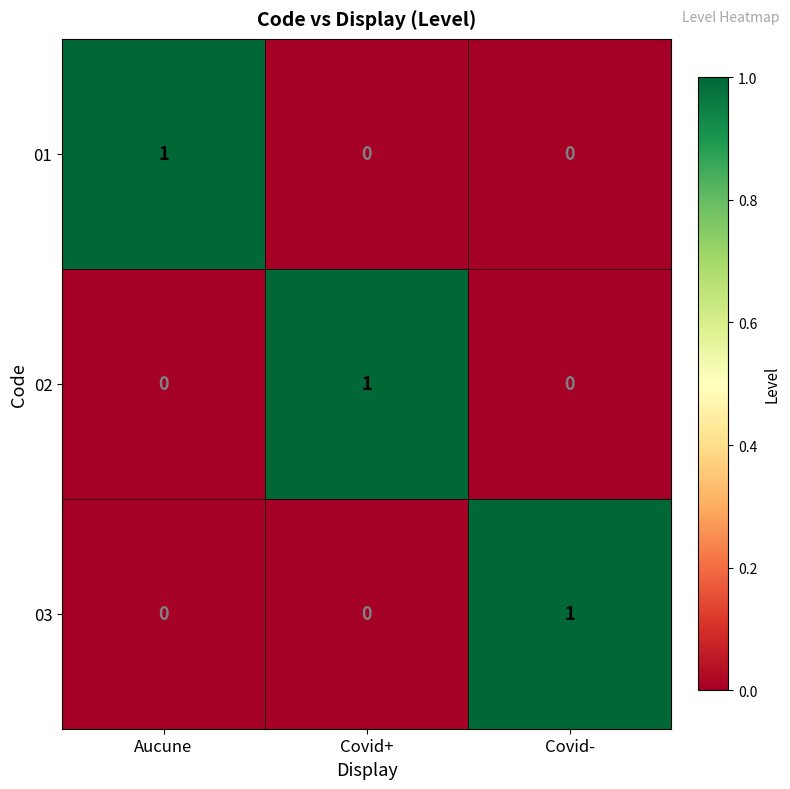

Count the 03 values in the range 0 to 1.

3